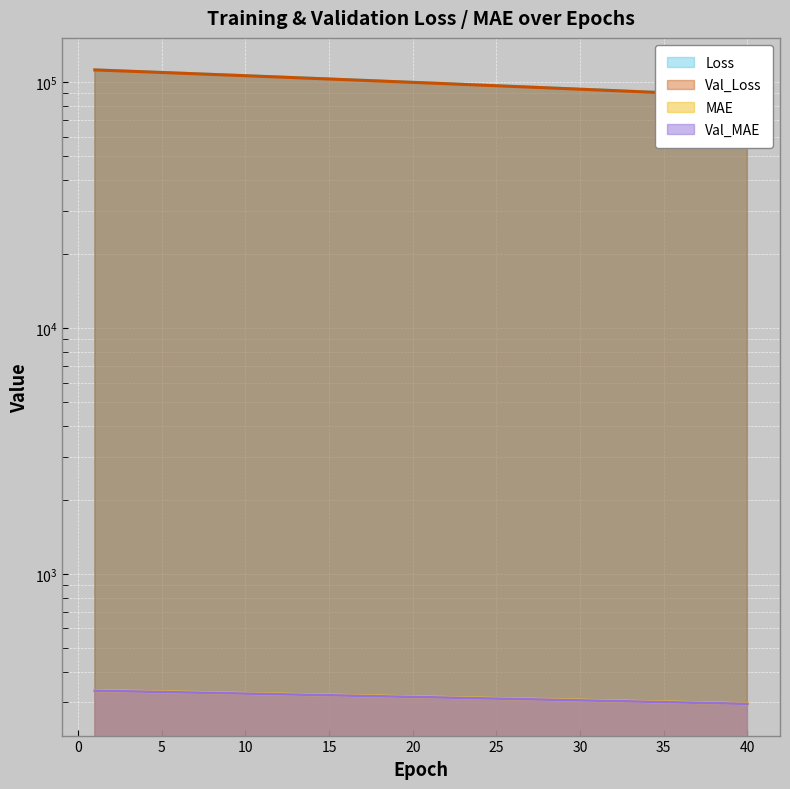

Reading left to right, list all the values displayed in this chart.

Loss: 1=112440.1	2=111771.2	3=111104.9	4=110440.9	5=109779.1	6=109119.4	7=108461.7	8=107805.9	9=107152.3	10=106500.9	11=105851.4	12=105203.9	13=104558.4	14=103914.9	15=103273.4	16=102633.8	17=101996.0	18=101359.8	19=100725.6	20=100093.4	21=99463.3	22=98835.0	23=98208.8	24=97584.6	25=96962.4	26=96342.1	27=95723.9	28=95107.5	29=94493.3	30=93881.0	31=93270.7	32=92662.4	33=92056.6	34=91453.4	35=90852.2	36=90253.0	37=89655.7	38=89060.5	39=88467.2	40=87876.0
MAE: 1=335.3	2=334.3	3=333.3	4=332.3	5=331.3	6=330.3	7=329.3	8=328.3	9=327.3	10=326.3	11=325.3	12=324.4	13=323.4	14=322.4	15=321.4	16=320.4	17=319.4	18=318.4	19=317.4	20=316.4	21=315.4	22=314.4	23=313.4	24=312.4	25=311.4	26=310.4	27=309.4	28=308.4	29=307.4	30=306.4	31=305.4	32=304.4	33=303.4	34=302.4	35=301.4	36=300.4	37=299.4	38=298.4	39=297.4	40=296.4
Val_Loss: 1=112104.6	2=111437.5	3=110772.0	4=110109.5	5=109448.5	6=108790.0	7=108133.4	8=107478.1	9=106826.0	10=106175.5	11=105526.6	12=104880.5	13=104236.0	14=103593.5	15=102952.6	16=102314.2	17=101677.5	18=101042.0	19=100408.7	20=99777.9	21=99148.5	22=98521.4	23=97896.0	24=97272.7	25=96651.8	26=96032.1	27=95415.3	28=94800.0	29=94186.5	30=93575.3	31=92966.0	32=92358.6	33=91754.1	34=91152.0	35=90552.0	36=89953.9	37=89357.8	38=88763.3	39=88170.8	40=87580.6
Val_MAE: 1=334.8	2=333.8	3=332.8	4=331.8	5=330.8	6=329.8	7=328.8	8=327.8	9=326.8	10=325.8	11=324.8	12=323.9	13=322.9	14=321.9	15=320.9	16=319.9	17=318.9	18=317.9	19=316.9	20=315.9	21=314.9	22=313.9	23=312.9	24=311.9	25=310.9	26=309.9	27=308.9	28=307.9	29=306.9	30=305.9	31=304.9	32=303.9	33=302.9	34=301.9	35=300.9	36=299.9	37=298.9	38=297.9	39=296.9	40=295.9